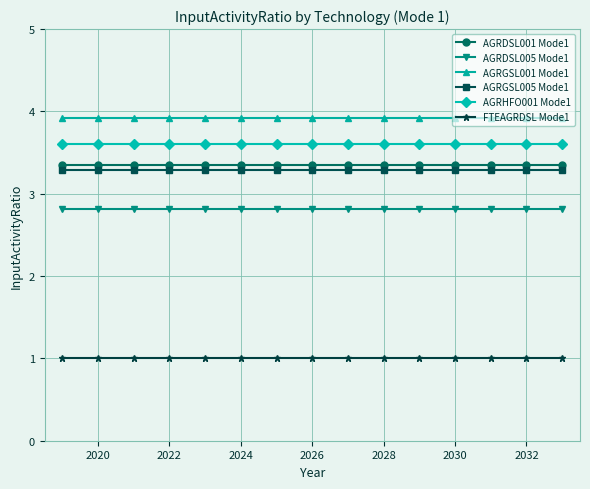

What are all the series names shown in the legend?

AGRDSL001 Mode1, AGRDSL005 Mode1, AGRGSL001 Mode1, AGRGSL005 Mode1, AGRHFO001 Mode1, FTEAGRDSL Mode1